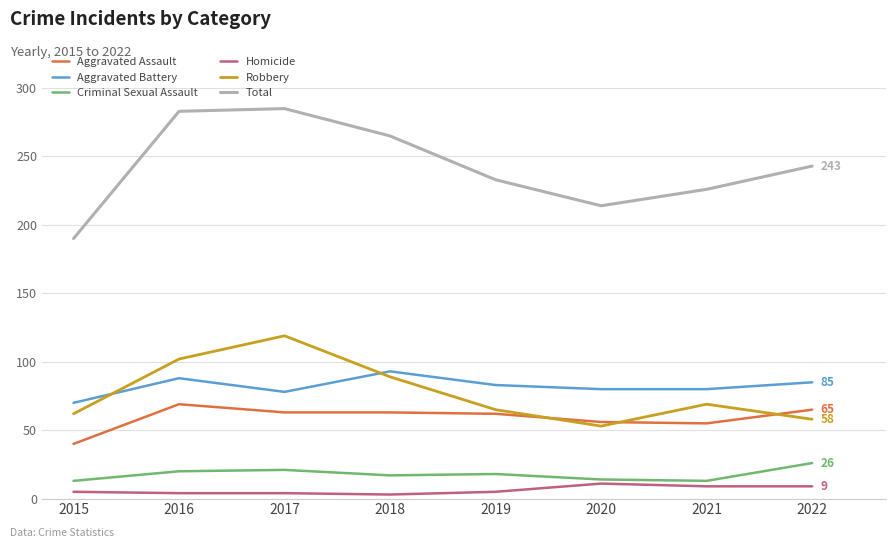

The value of Total at 2015 is 259. True or false?

False